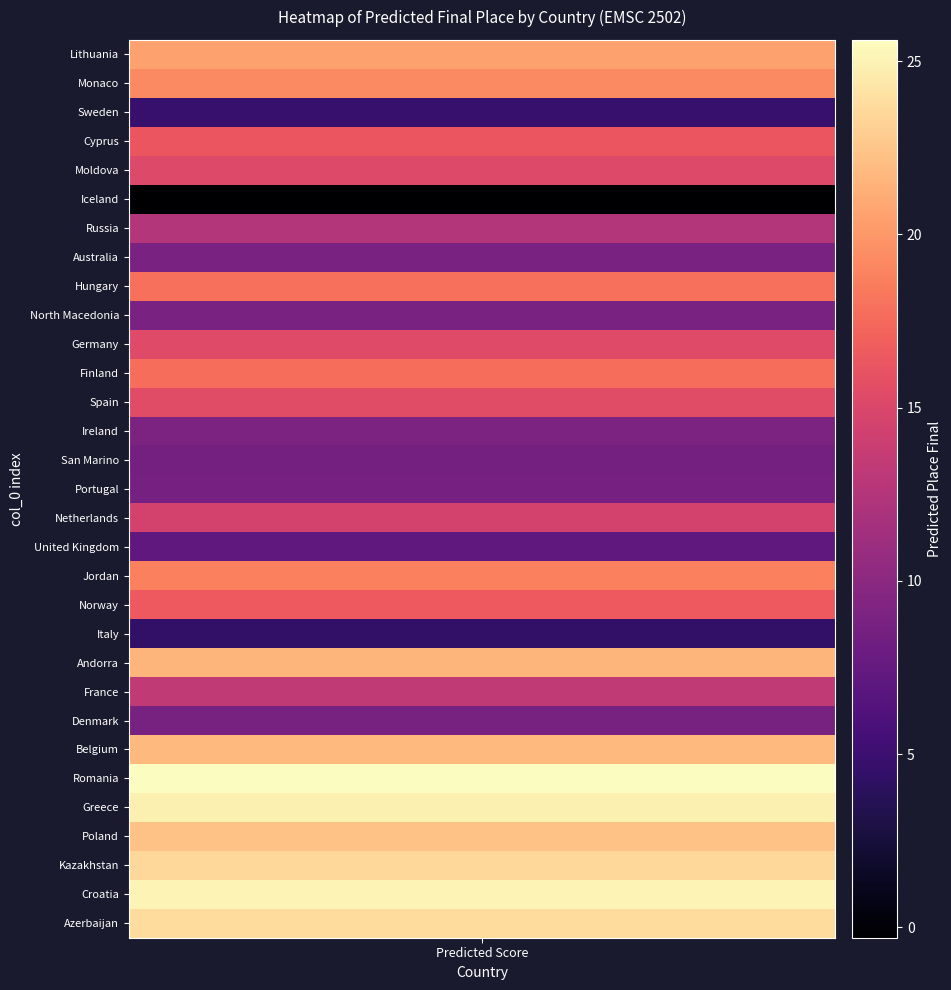

Count the number of categories in the chart.

31